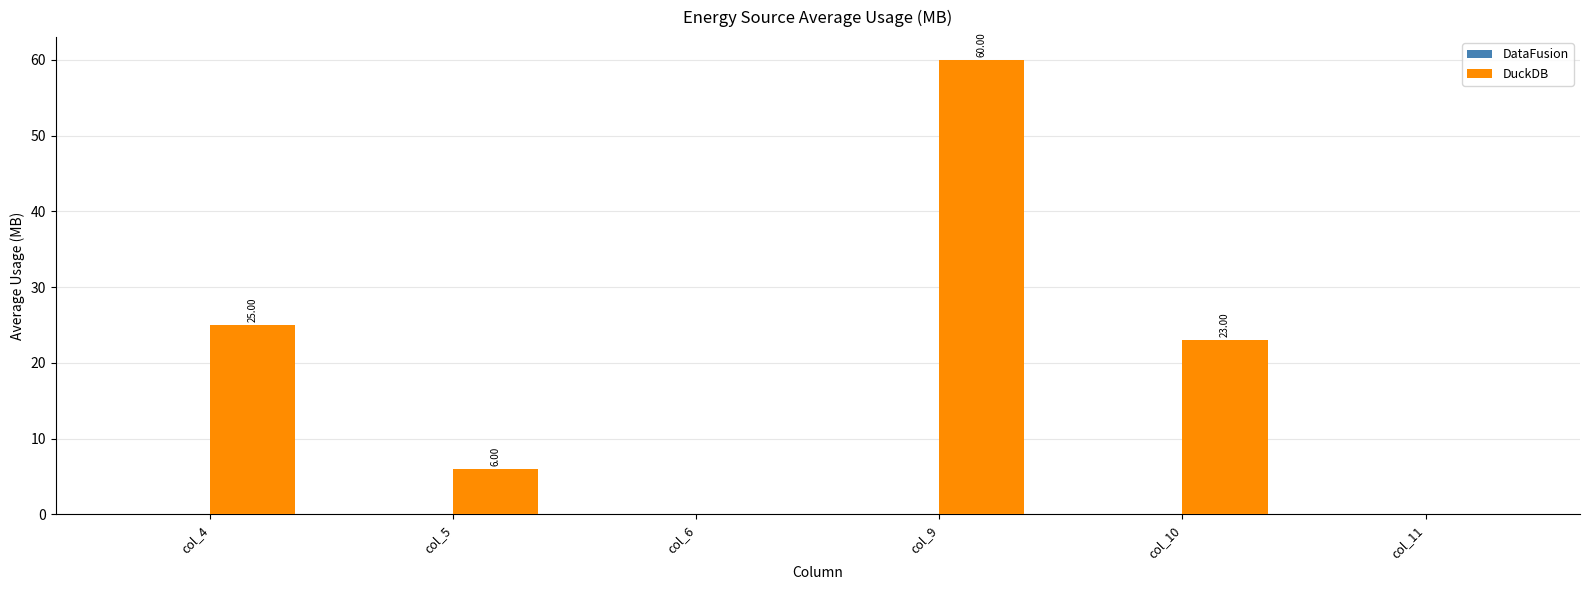

What is the sum of the values at col_6 and col_5?

6